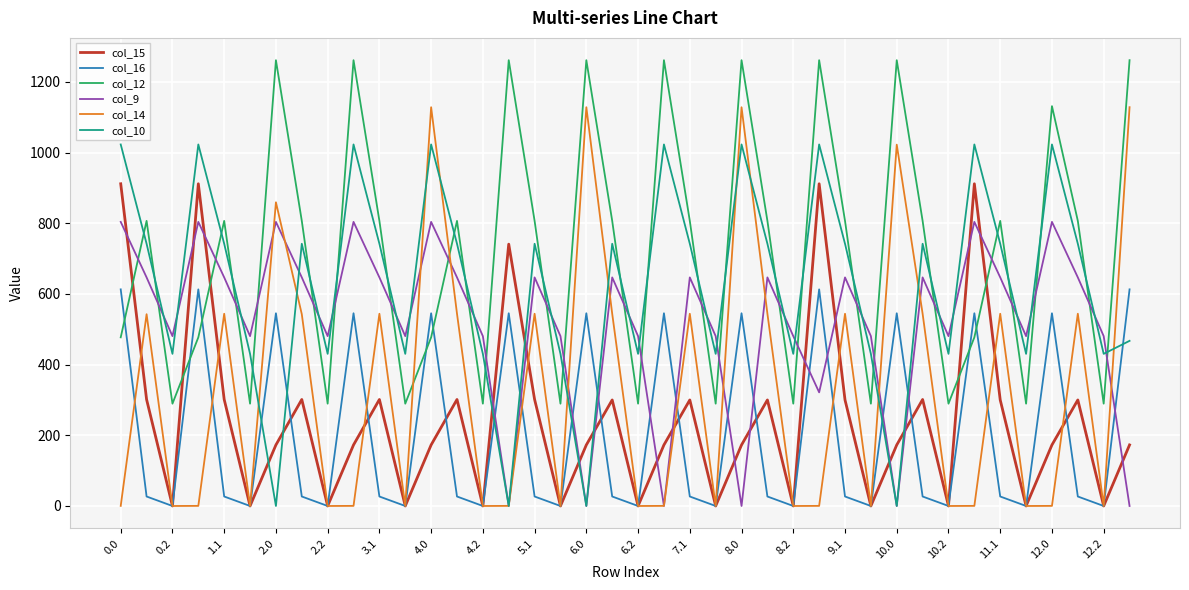

Does the chart have visible grid lines?

Yes